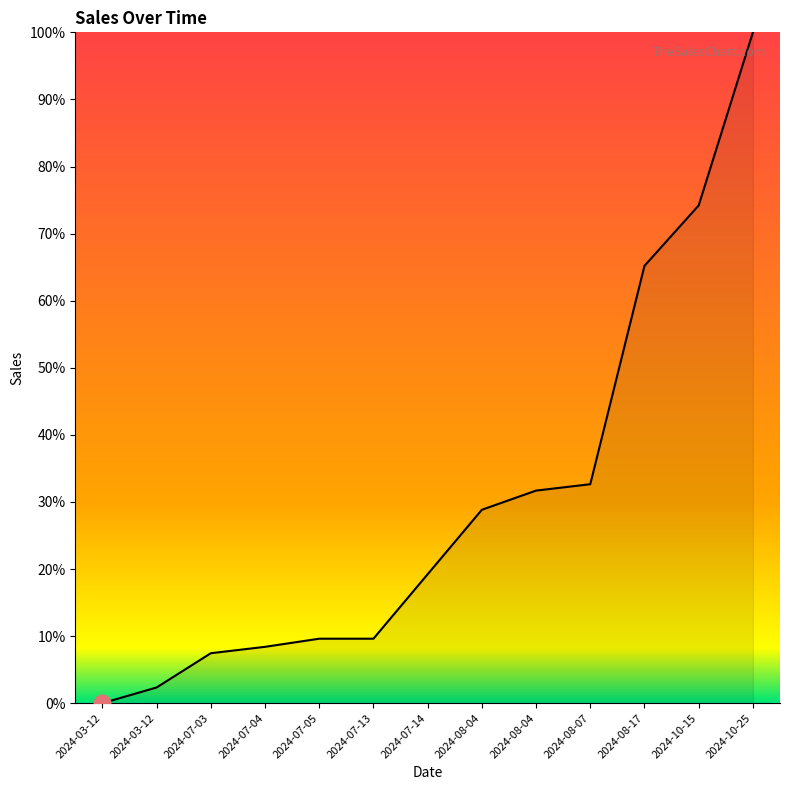

Reading left to right, list all the values displayed in this chart.

2024-03-12=0.0	2024-03-12=2.3	2024-07-03=7.4	2024-07-04=8.4	2024-07-05=9.6	2024-07-13=9.6	2024-07-14=19.2	2024-08-04=28.8	2024-08-04=31.7	2024-08-07=32.6	2024-08-17=65.2	2024-10-15=74.2	2024-10-25=100.0